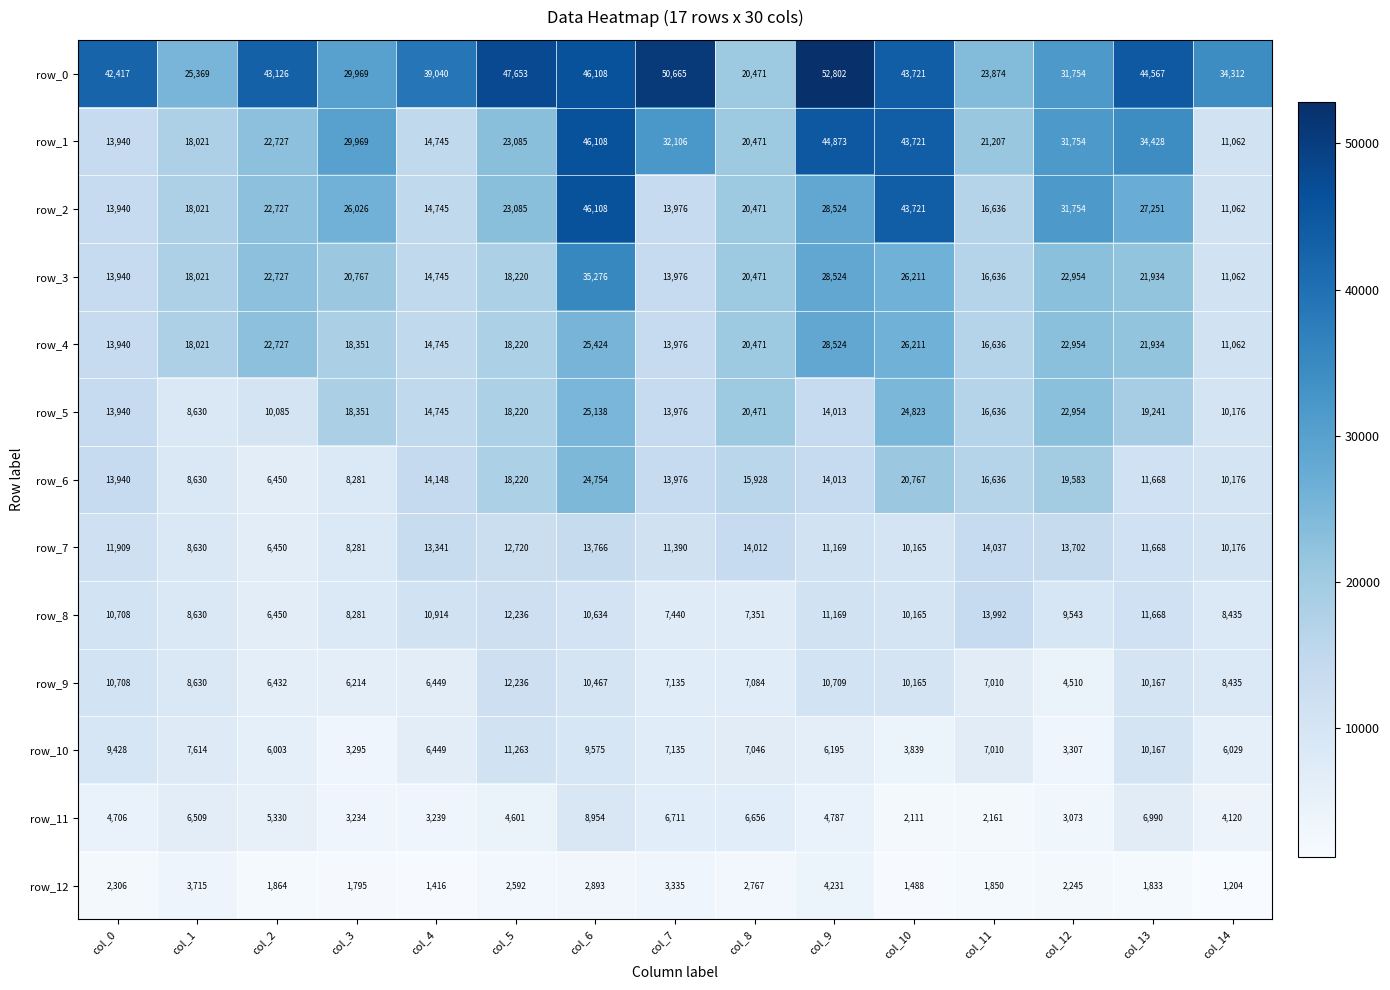

Between col_0 and col_11, which series saw the biggest shift?

row_0